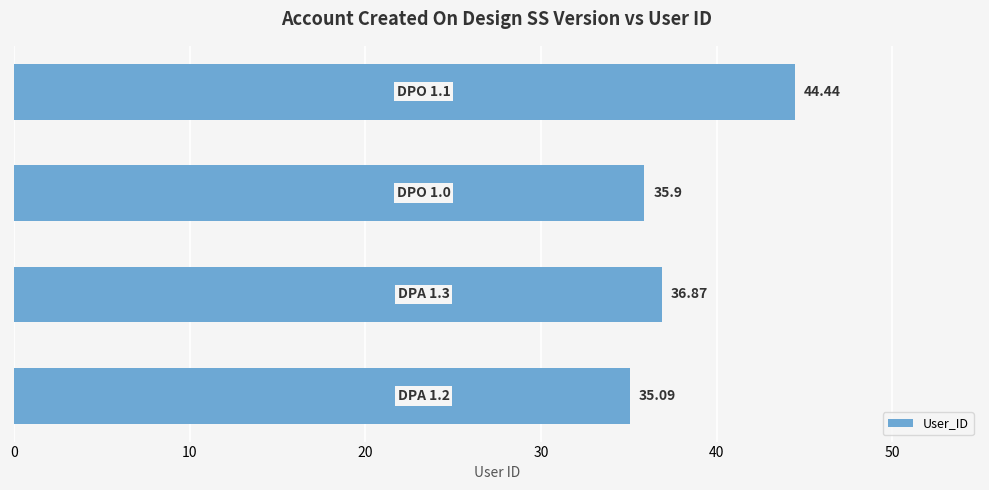

How many values exceed 36?

2